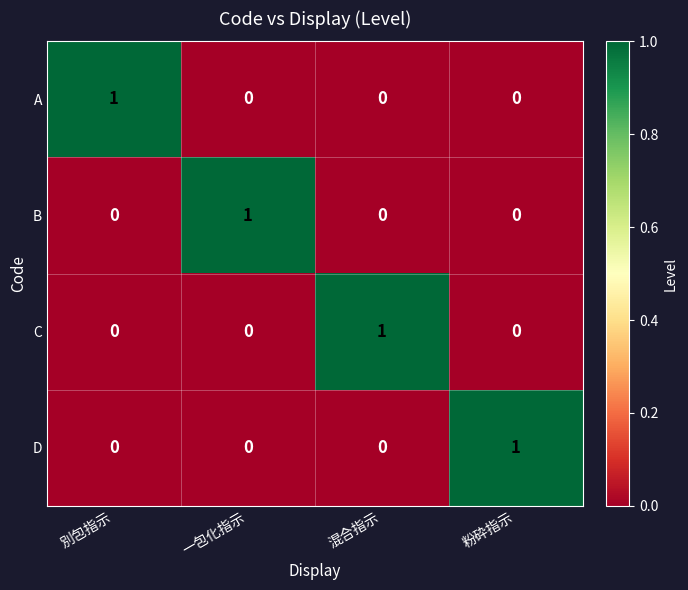

How many A values are between 0 and 1?

4